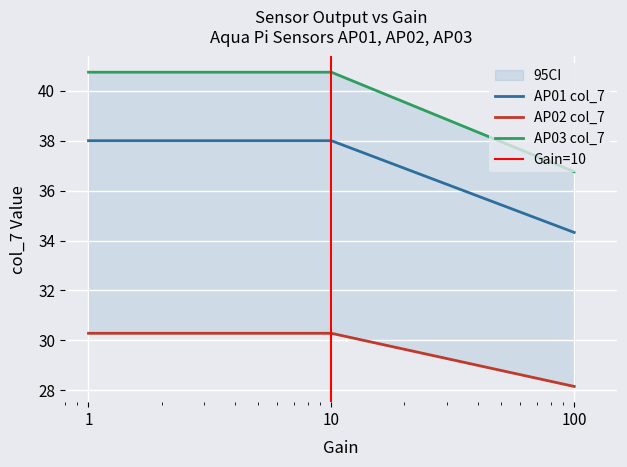

Reading left to right, extract all data points from this chart.

AP01 col_7: 1=38.0	10=38.0	100=34.3
AP02 col_7: 1=30.3	10=30.3	100=28.2
AP03 col_7: 1=40.7	10=40.7	100=36.8